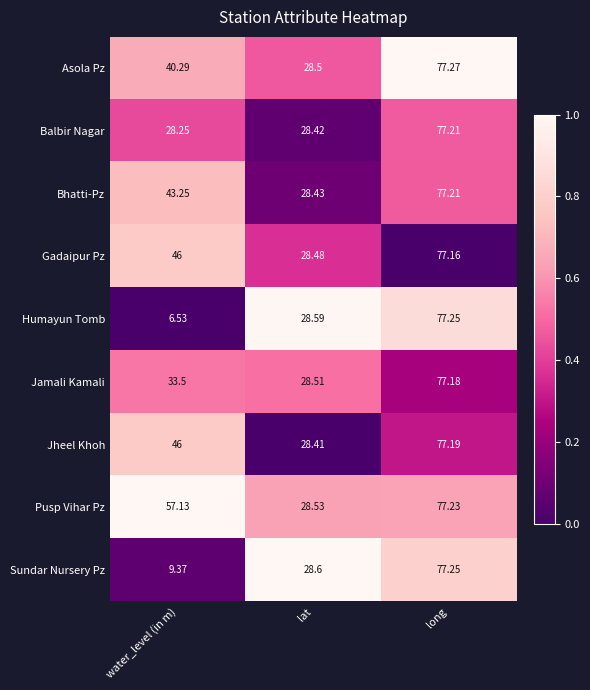

How many data points does each series have?

3